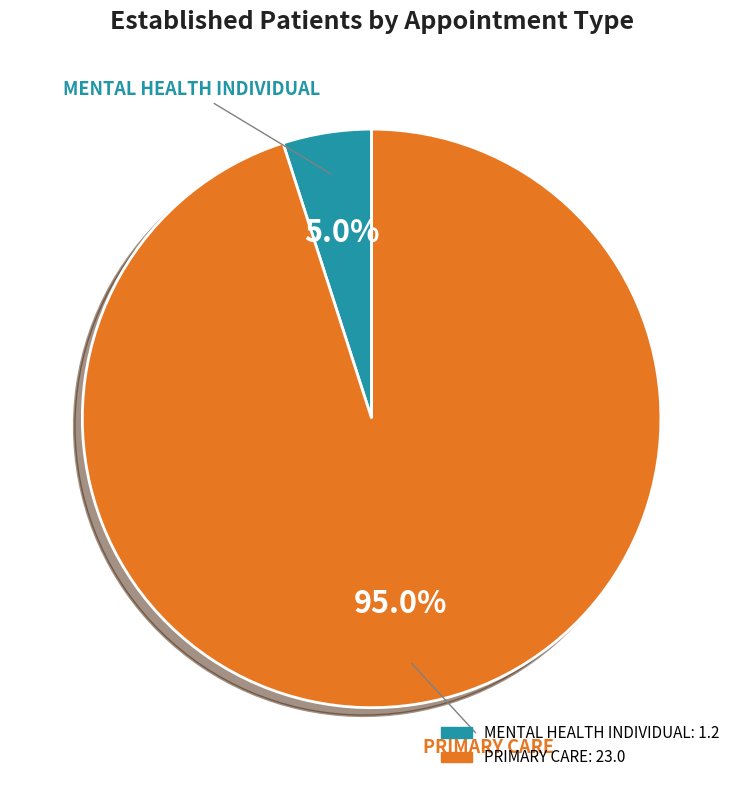

What is the majority slice?

PRIMARY CARE